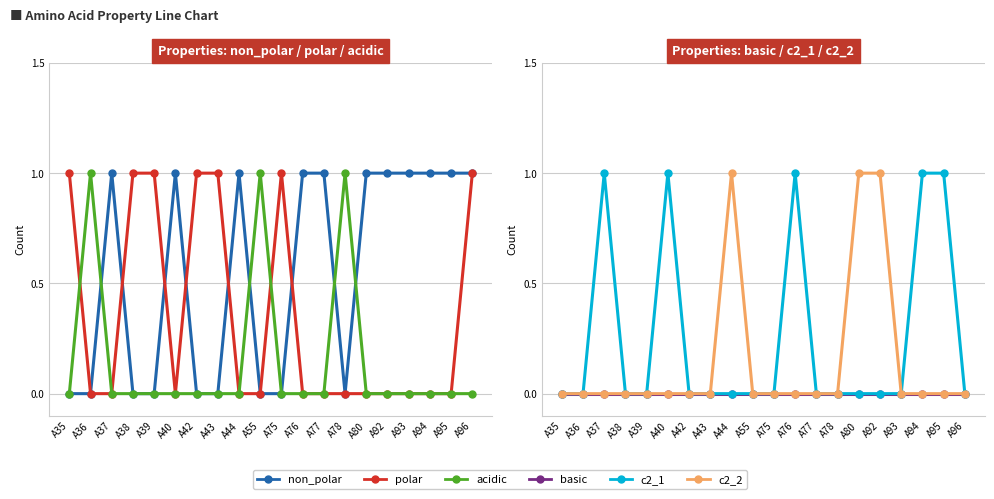

Which series ends up on top after the final intersection of c2_2 and acidic?

c2_2